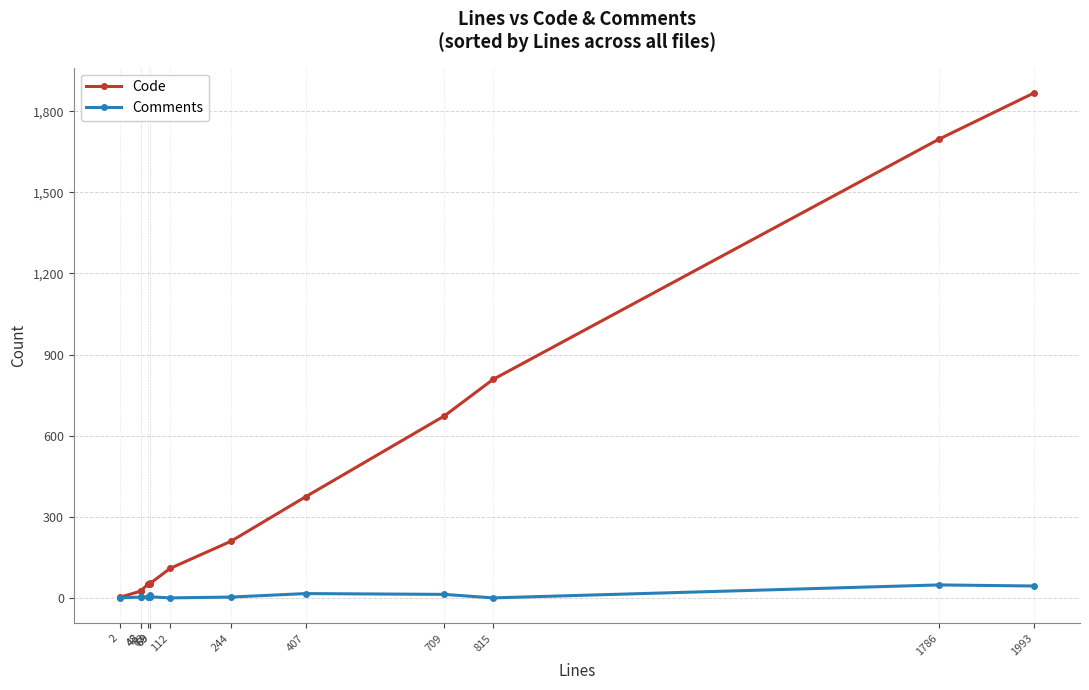

The Comments series shows 4 at 244. True or false?

False